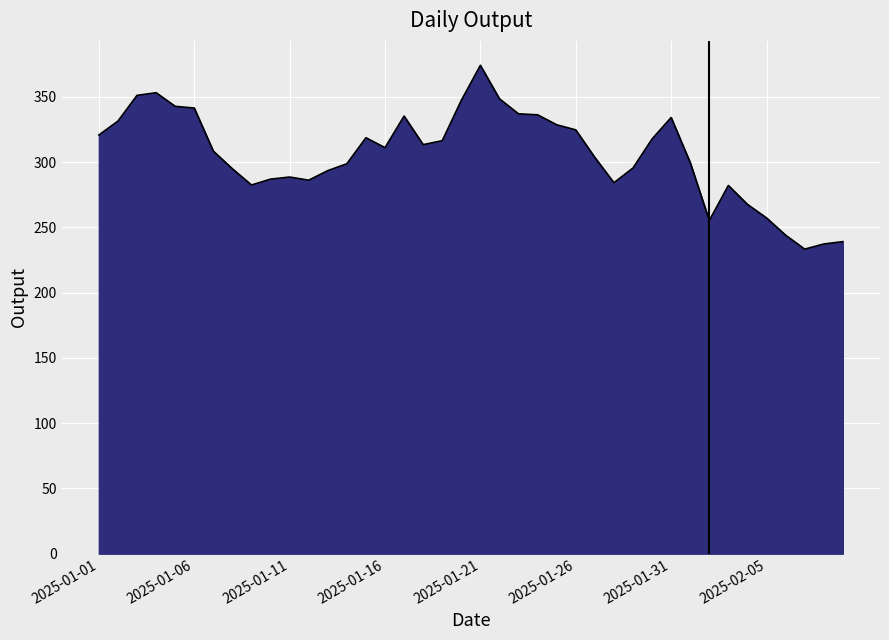

What is the difference between the maximum and minimum values?

140.8